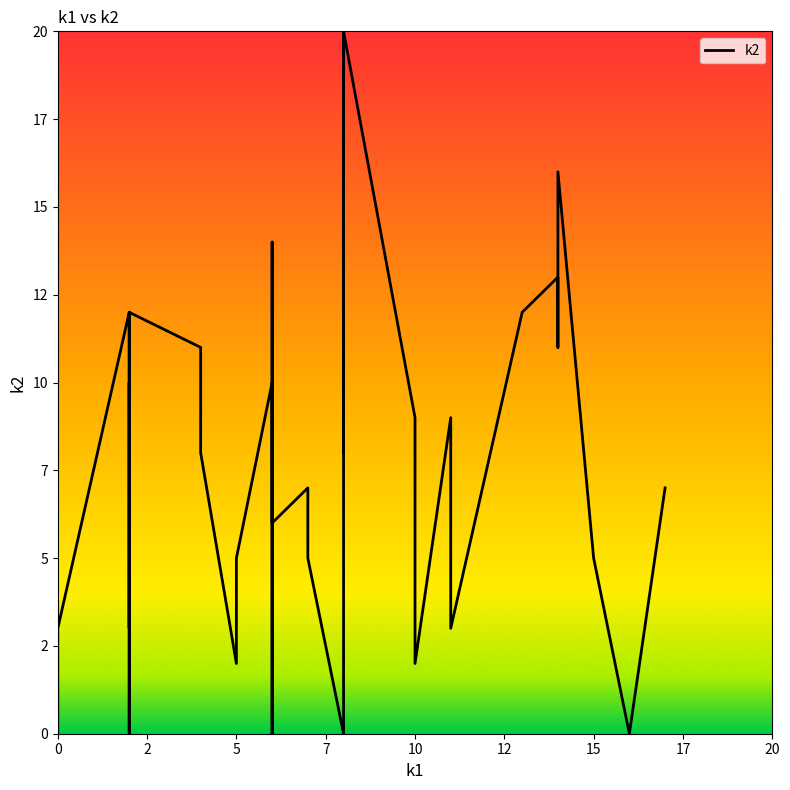

What is the label of the 4th point from the left?

7